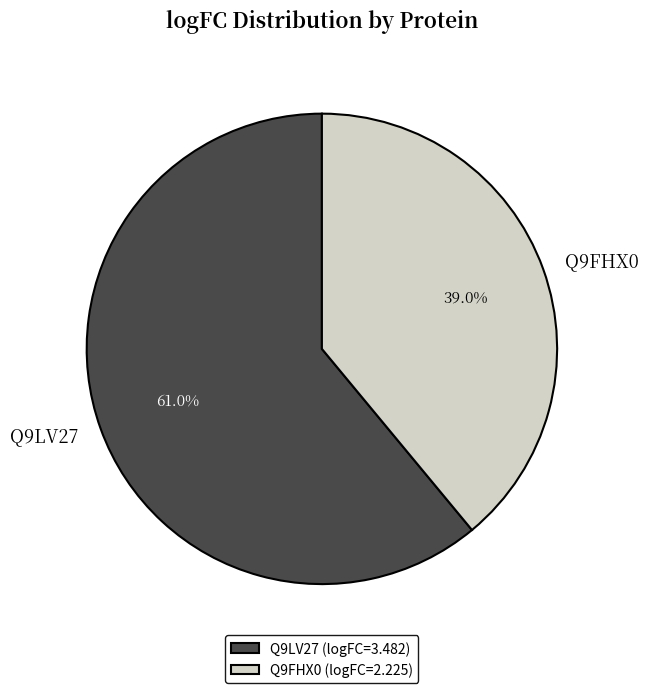

Approximately how many times larger is the value at Q9LV27 compared to Q9FHX0?

1.6